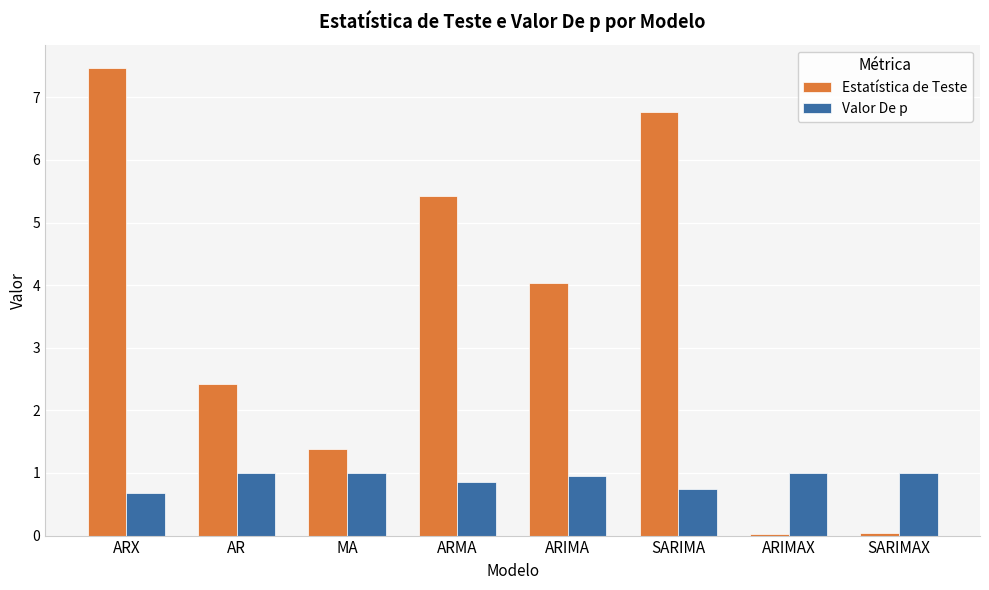

Does the chart contain stacked bars?

No